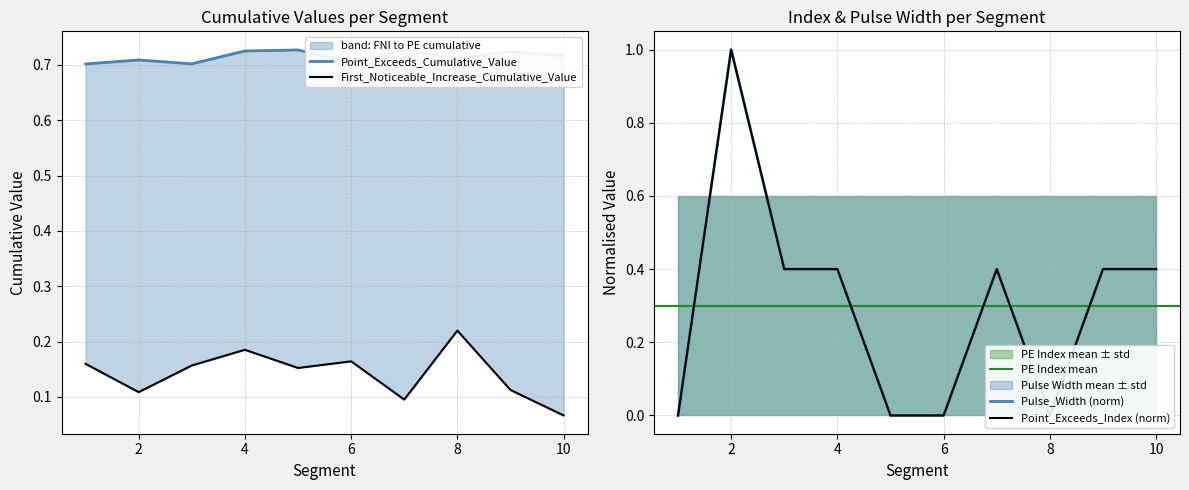

Count the Pulse_Width values in the range 0 to 1.

10